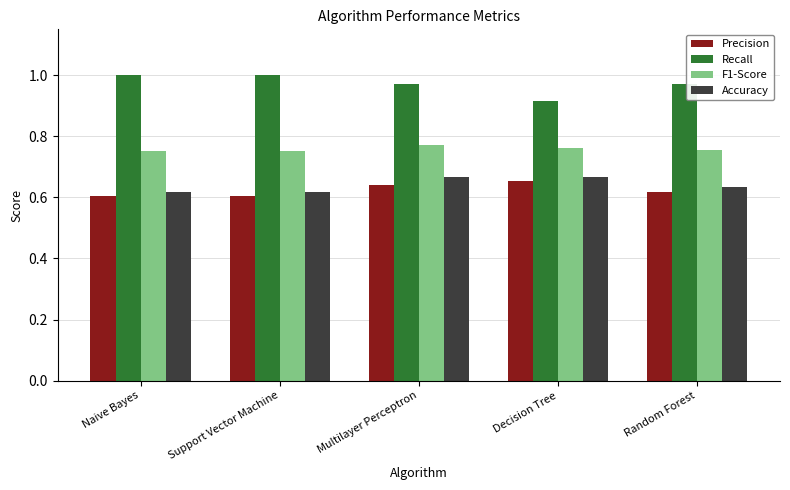

True or false: F1-Score has a value of 1.0 at Naive Bayes.

False